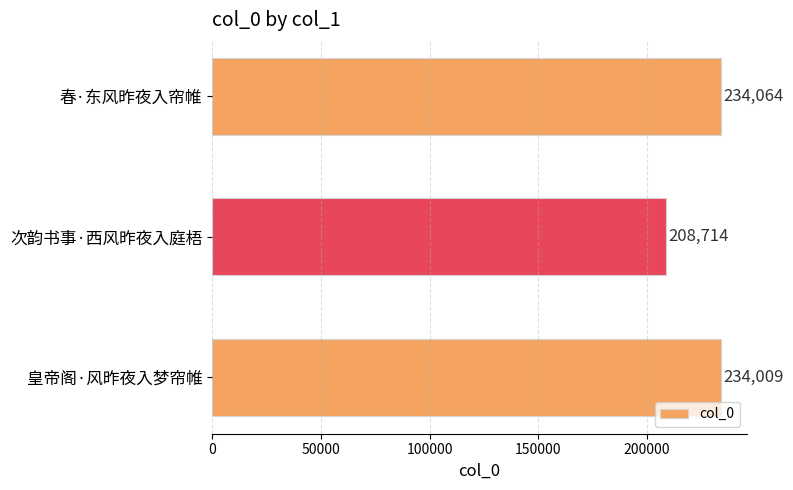

Is it true that the value at 春·东风昨夜入帘帷 is 234064?

True